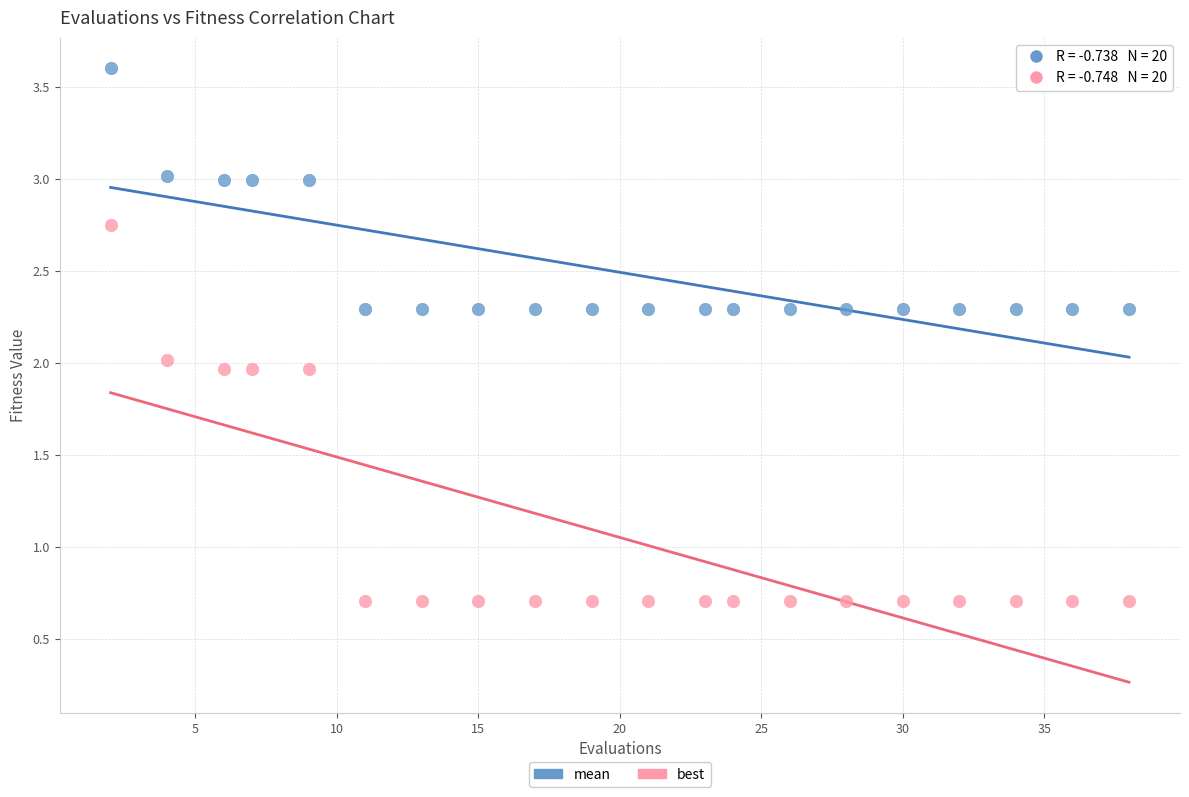

Which series reaches the maximum Y coordinate?

mean